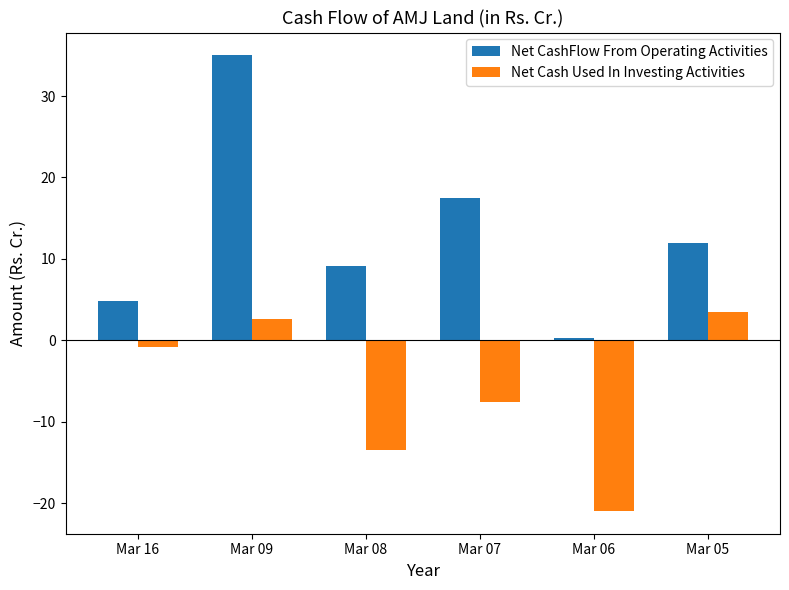

Which series has the widest spread of values?

Net CashFlow From Operating Activities